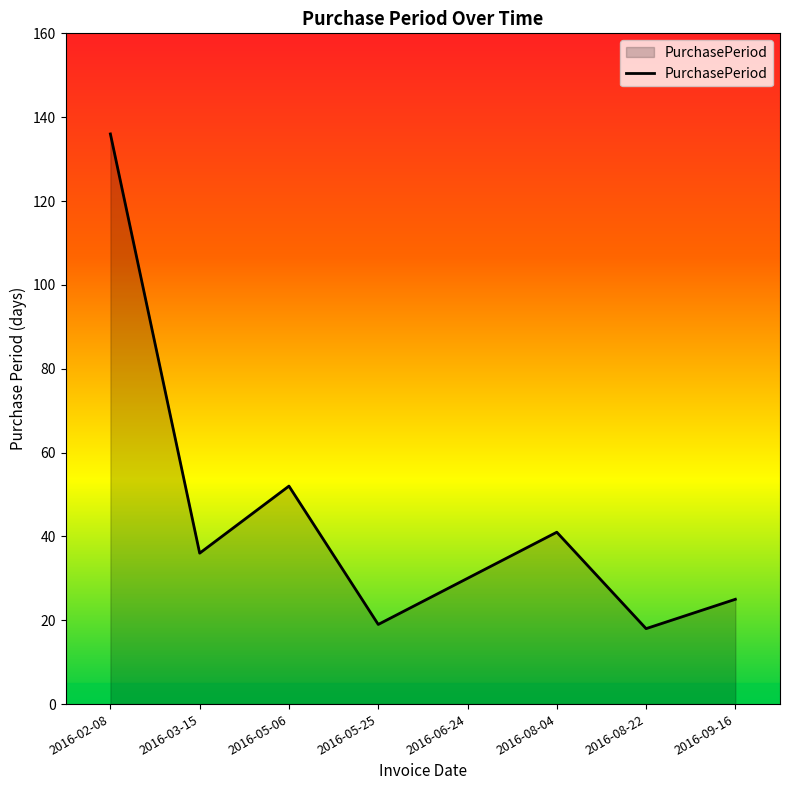

What is the greatest value displayed?

136